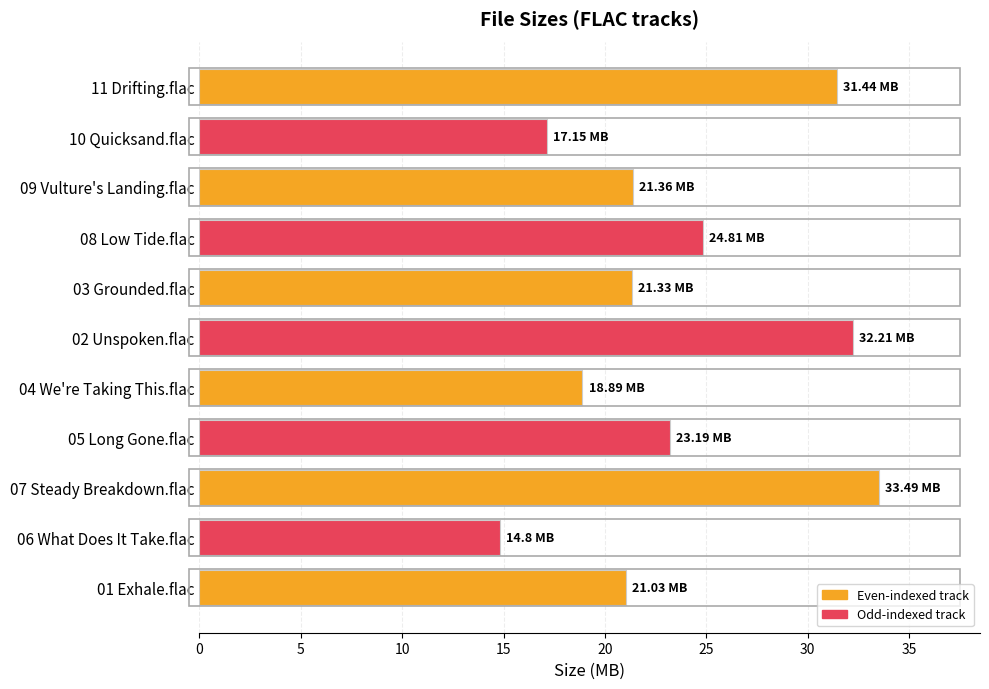

What is the difference between the values at 07 Steady Breakdown.flac and 04 We're Taking This.flac?

14.6